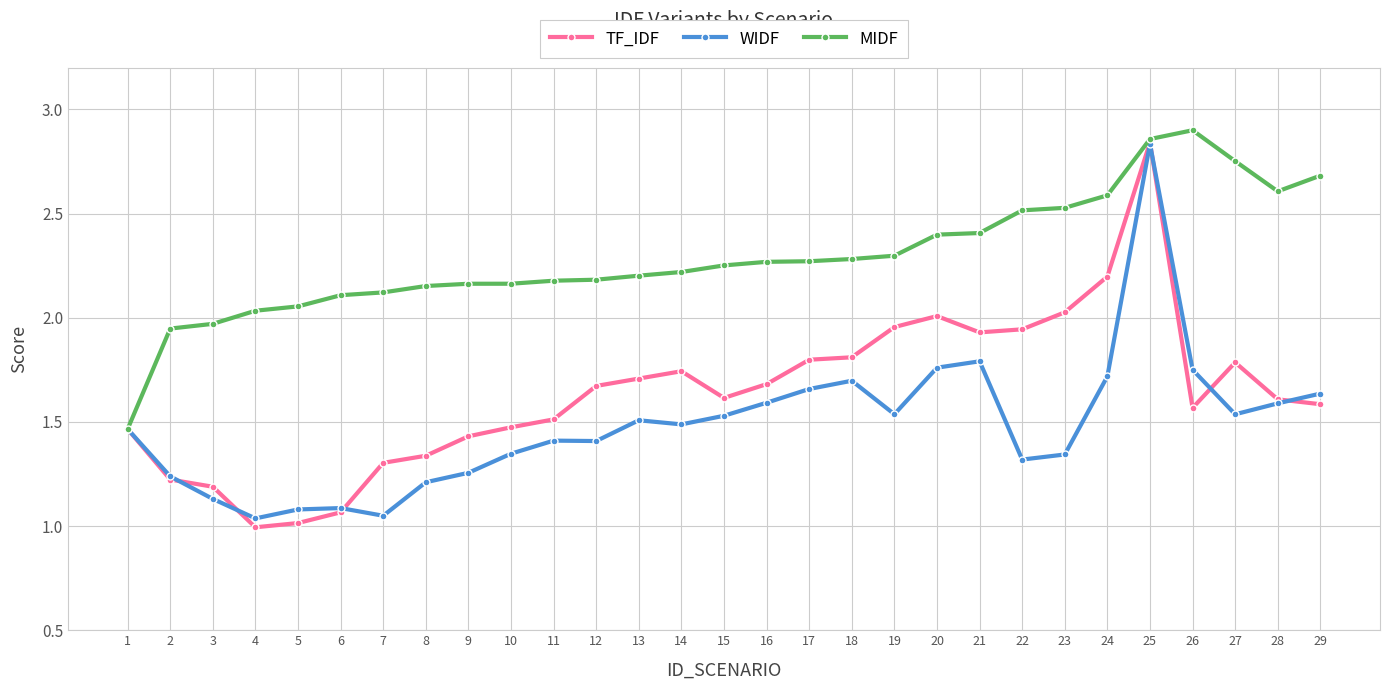

What is the difference between the highest and lowest values at 17?

0.6